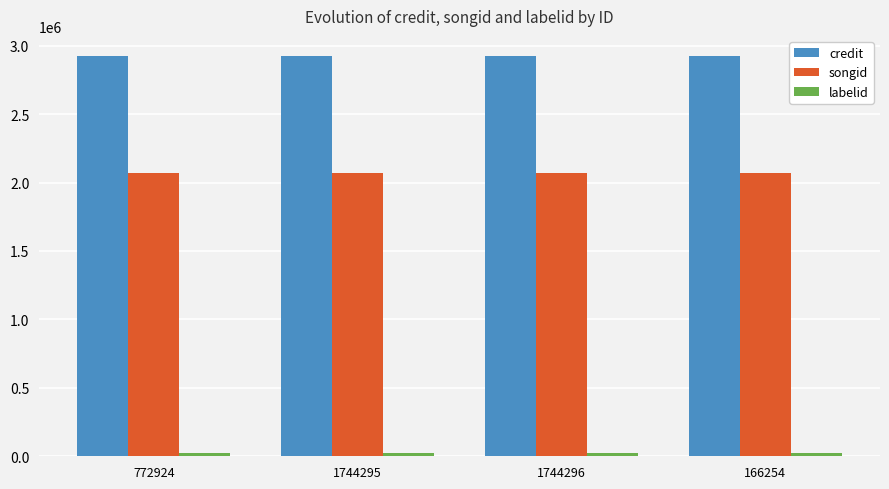

Are the bars horizontal?

No